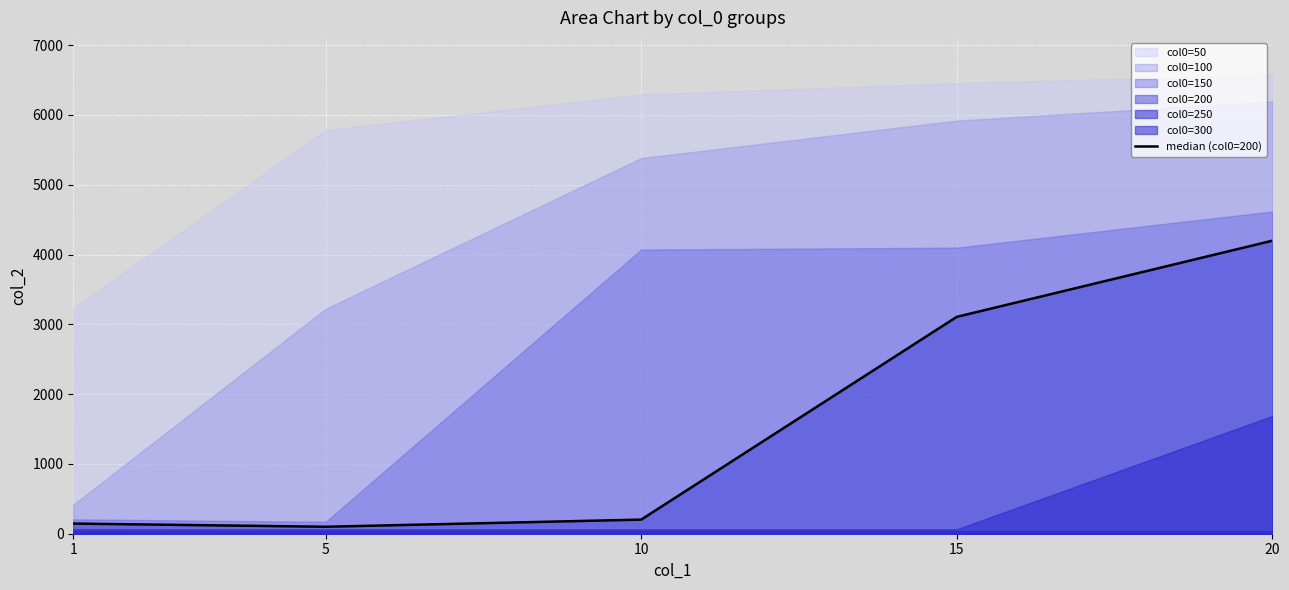

What is the sum of all values?

7751.7